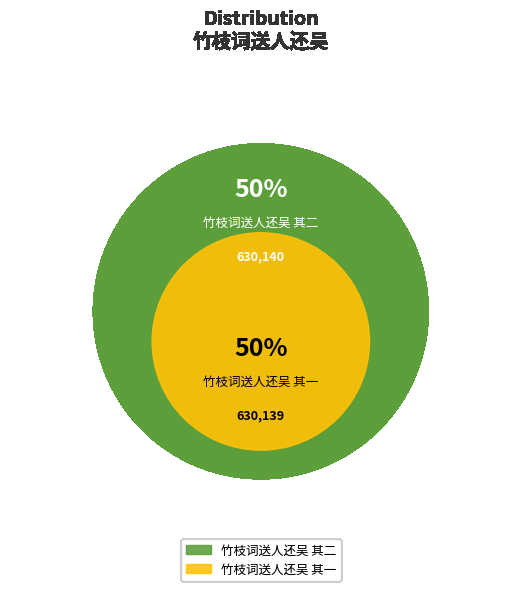

To the nearest percent, what percentage of the pie is 竹枝词送人还吴 其一?

50%